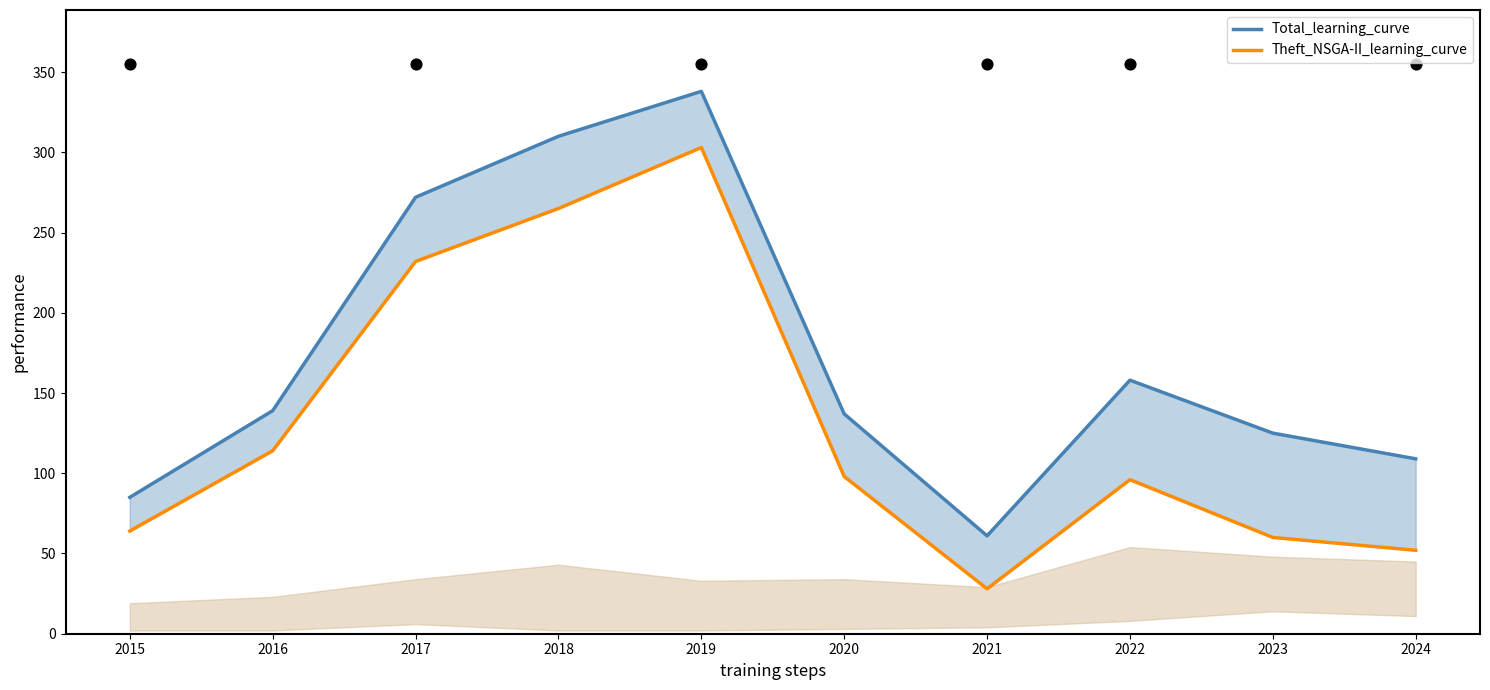

What is the total value across all series at 2017?

504